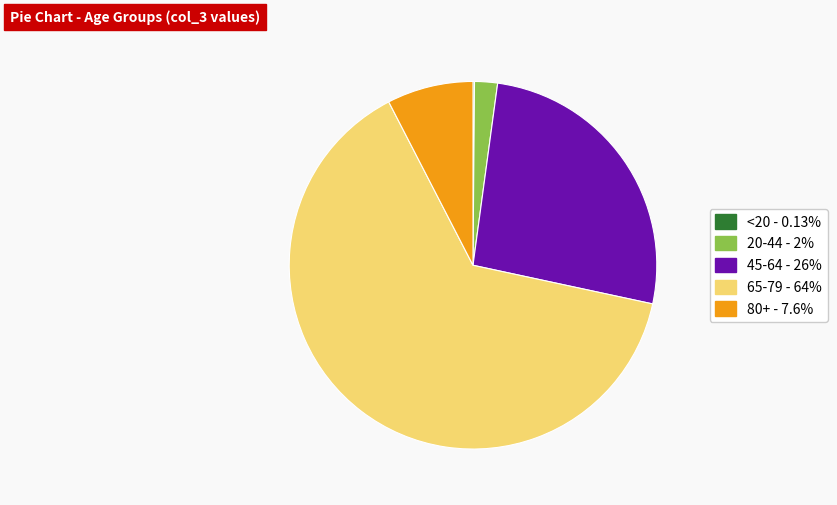

Does any single category account for the majority?

Yes